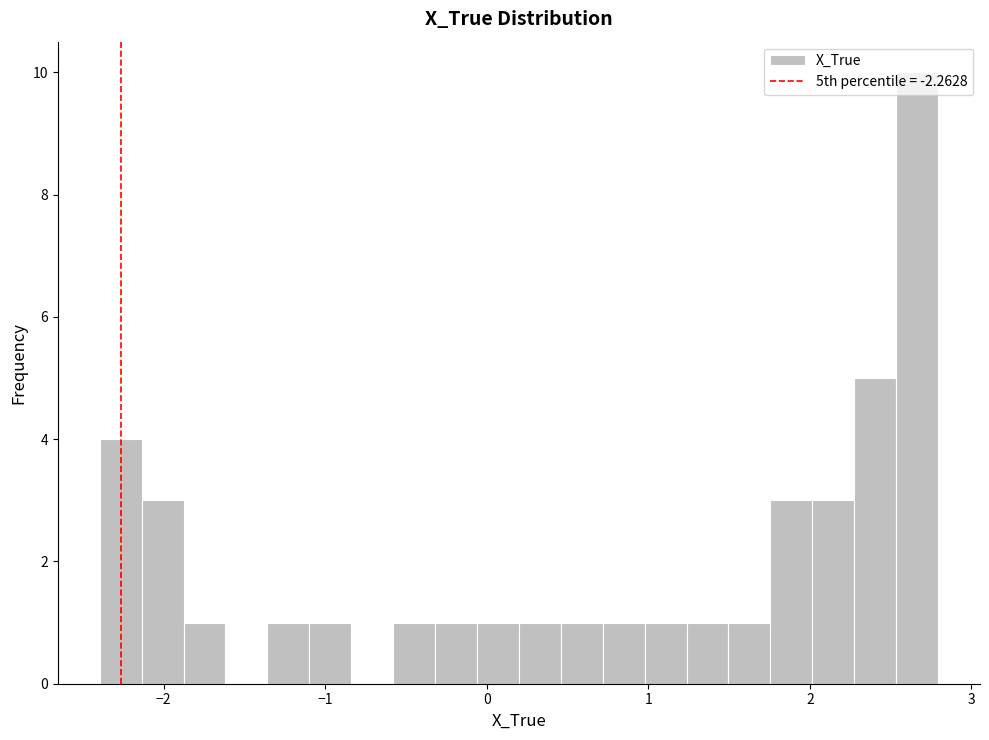

Around what value on the x-axis is the tallest bar? Give the approximate position of its centre, as read against the axis.

2.7